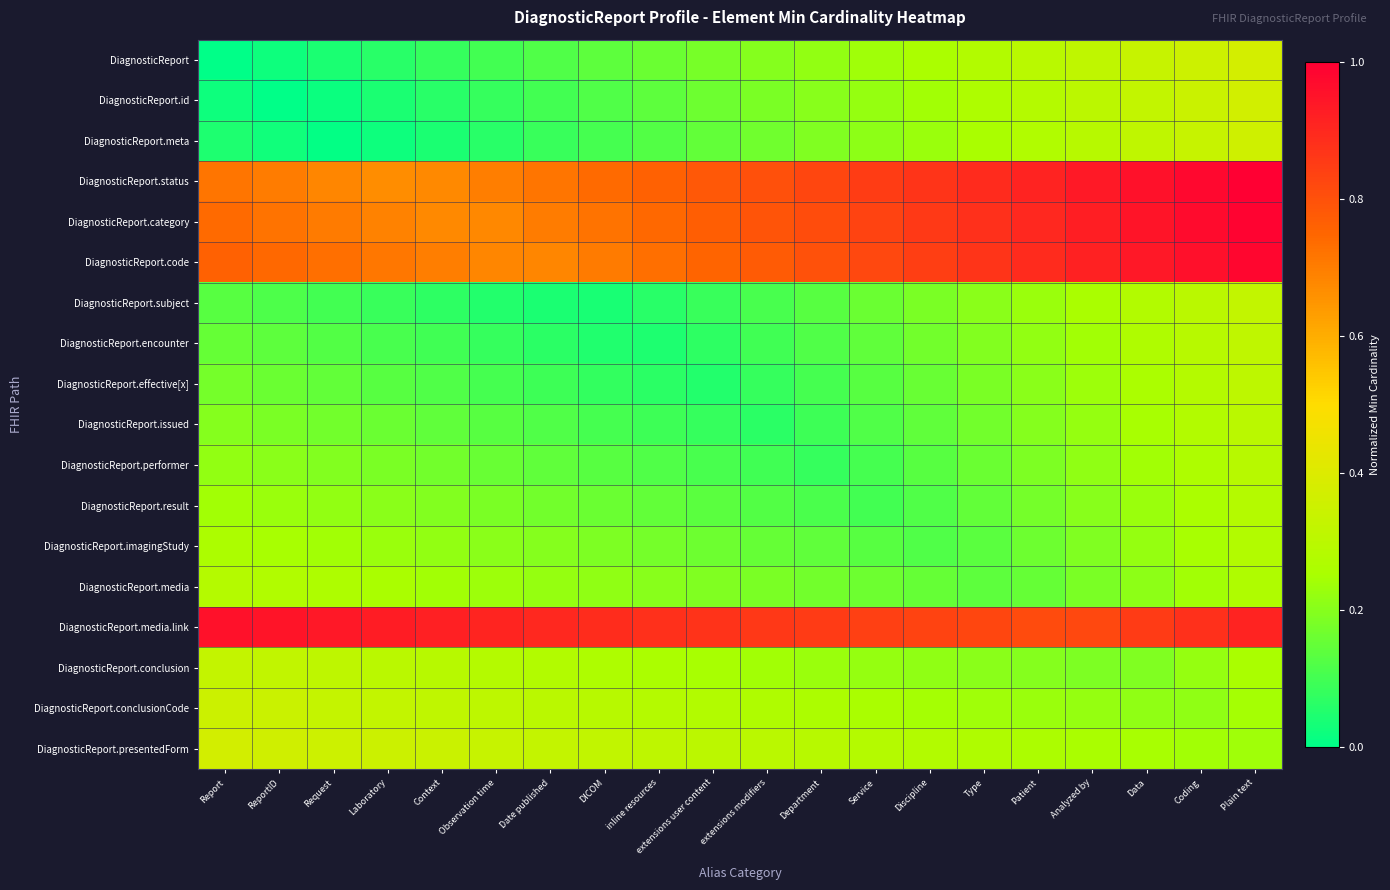

What is the total value across all series at extensions user content?

5.4